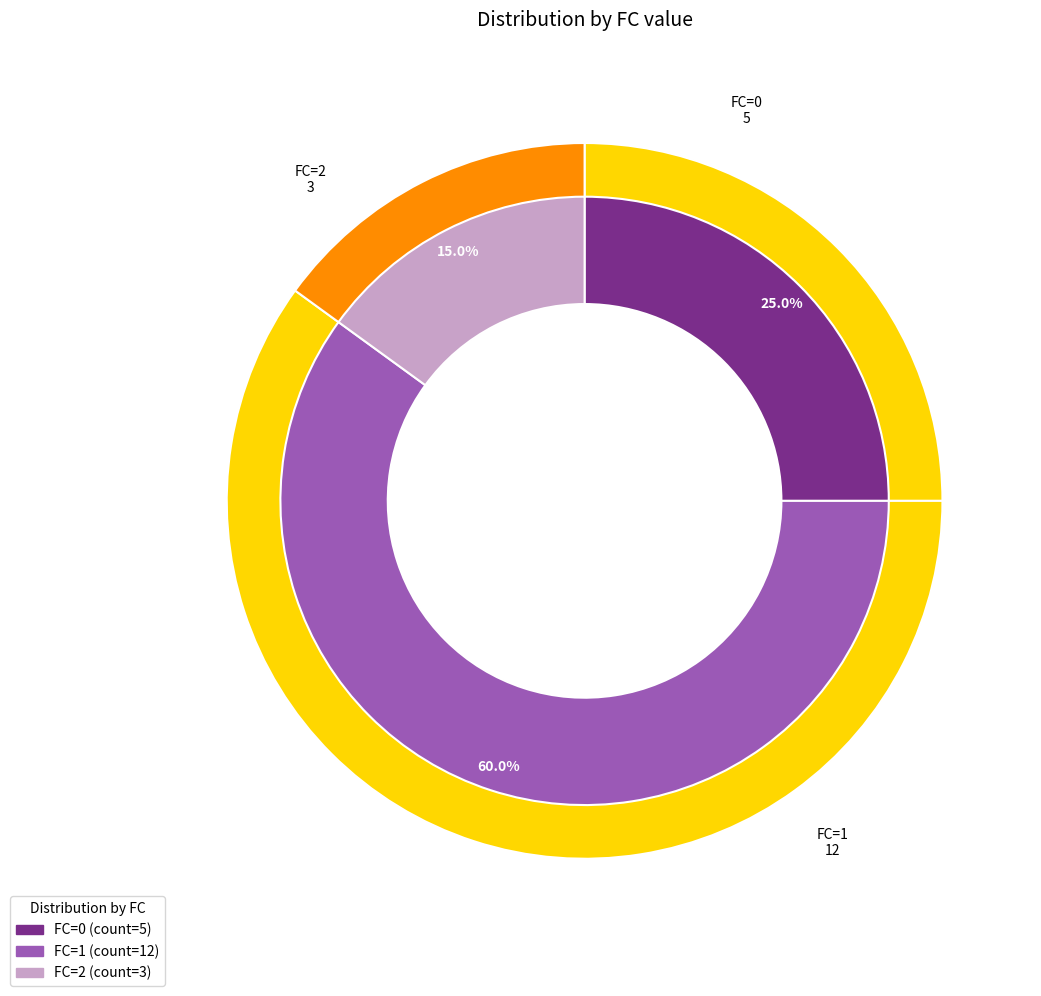

To the nearest percent, what portion does 1 represent?

60%